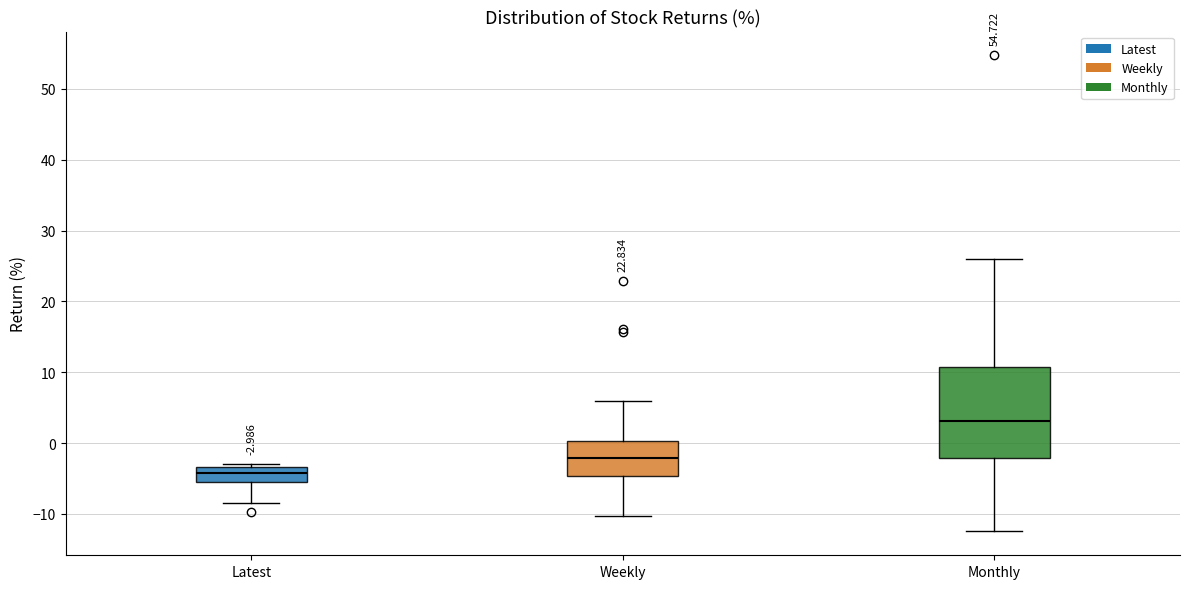

Which box is the tallest, from its lower edge to its upper edge?

Monthly